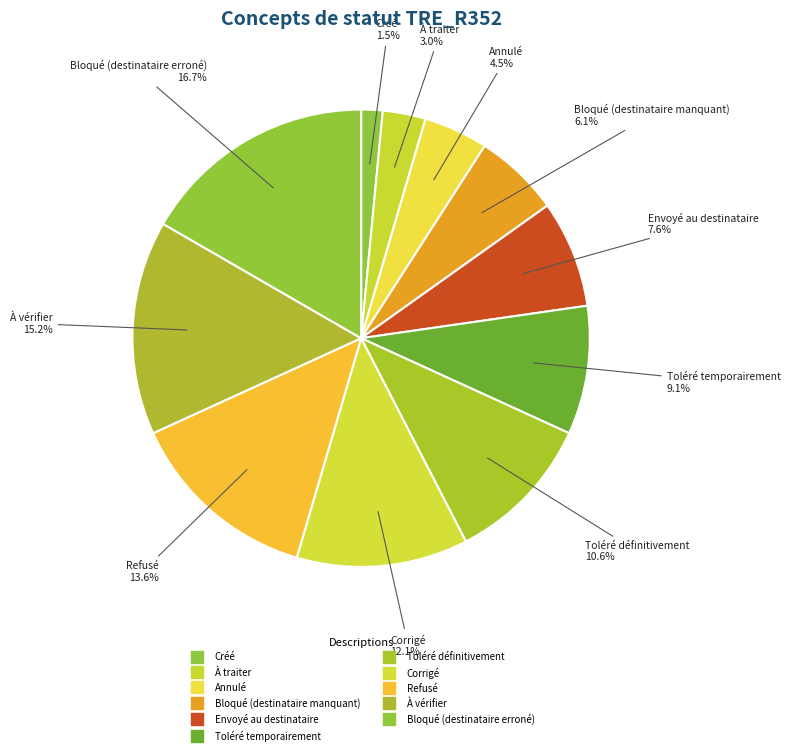

To the nearest percent, what is the combined percentage of À vérifier and Bloqué (destinataire erroné)?

32%